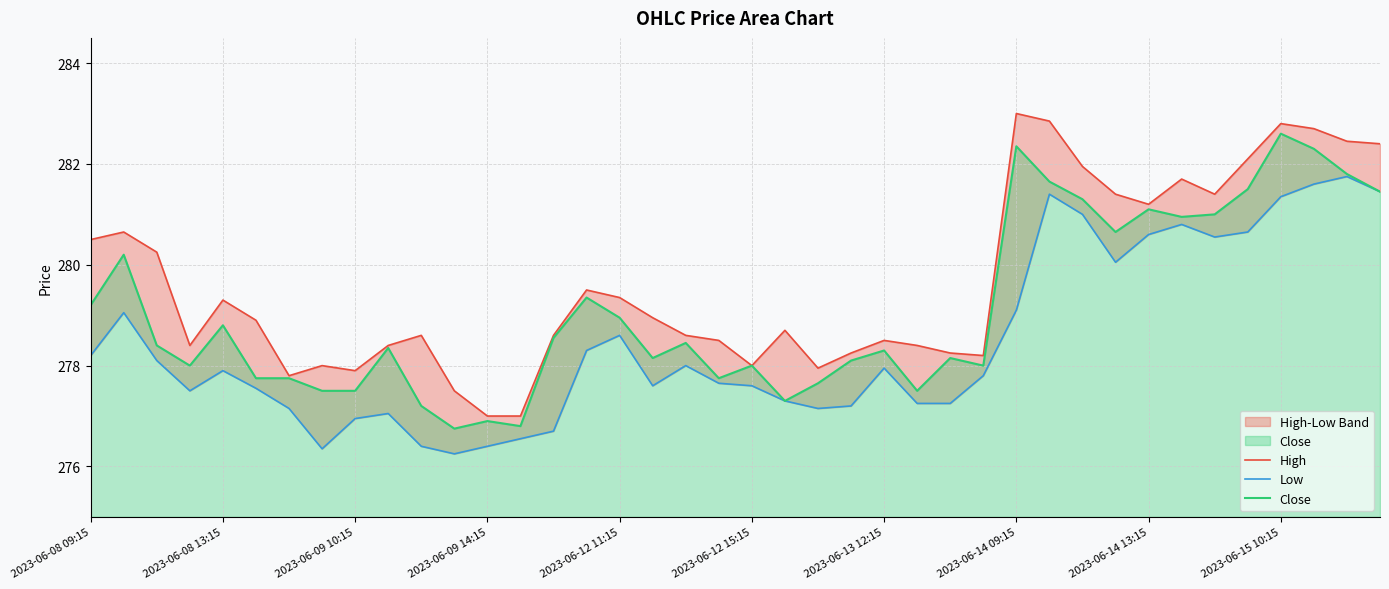

What is the highest value of the High series?

283.0